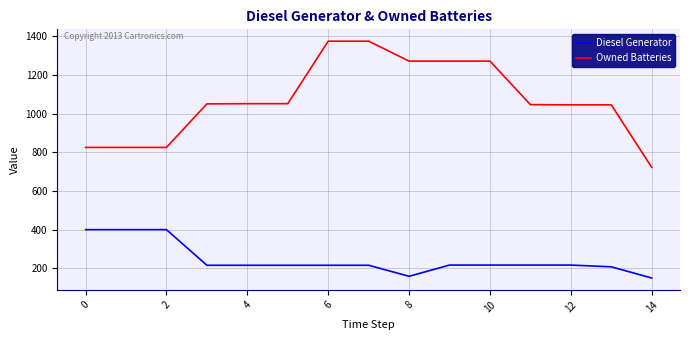

What is the minimum value for Owned Batteries?

722